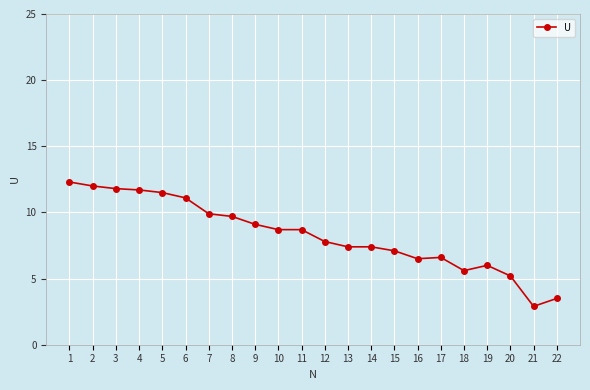

The value at 9 is 14.5. True or false?

False